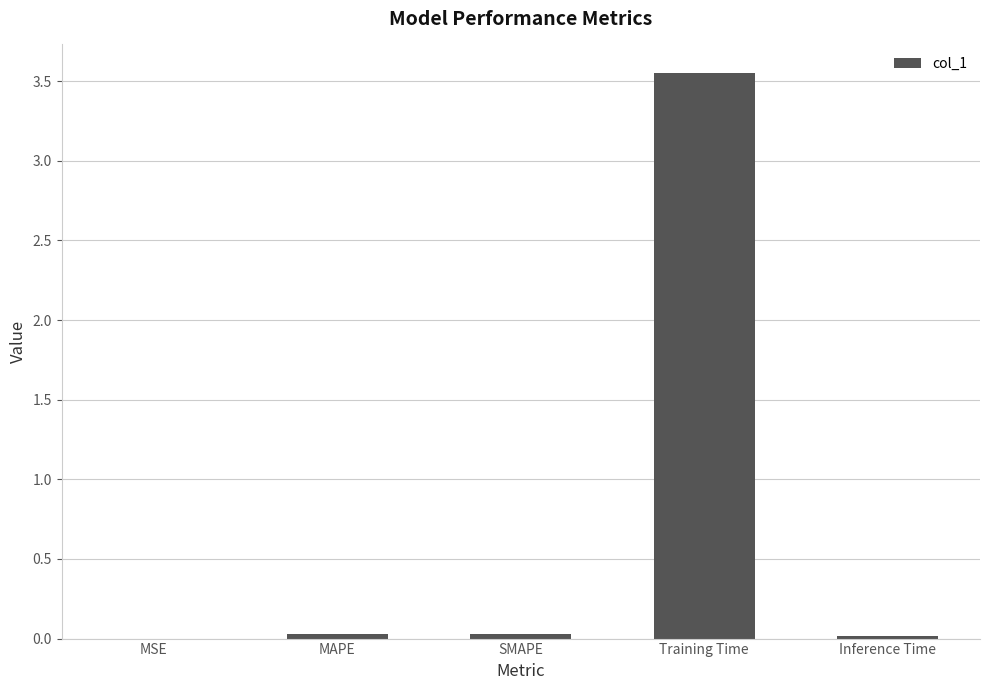

Which label corresponds to the largest value in the chart?

Training Time